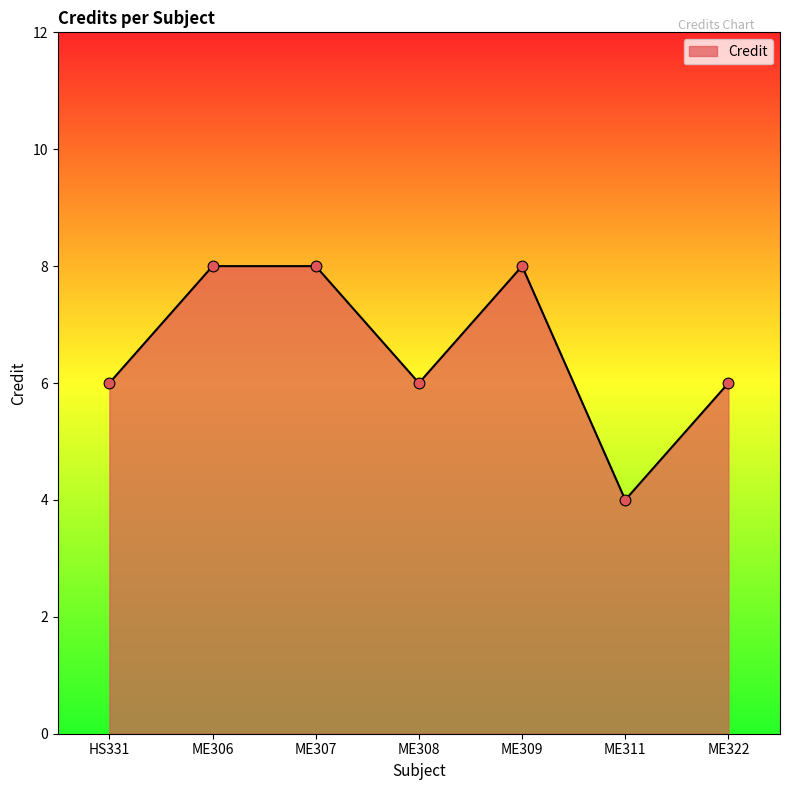

Which has a higher value, ME308 or ME307?

ME307